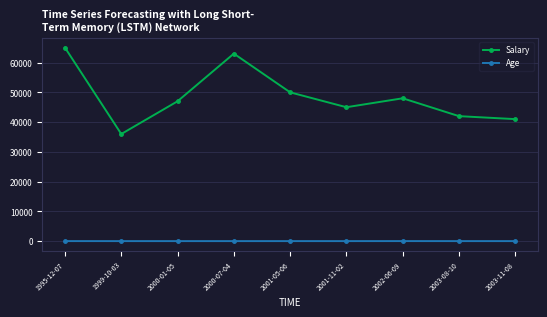

What is the label of the 2nd point from the left?

1999-10-03